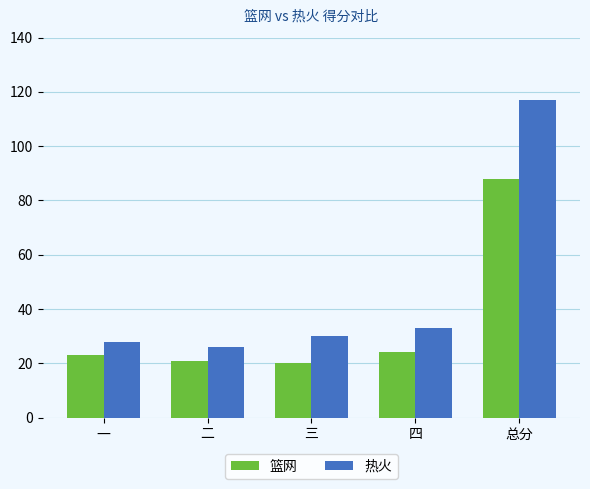

What is the average value of the 篮网 series?

35